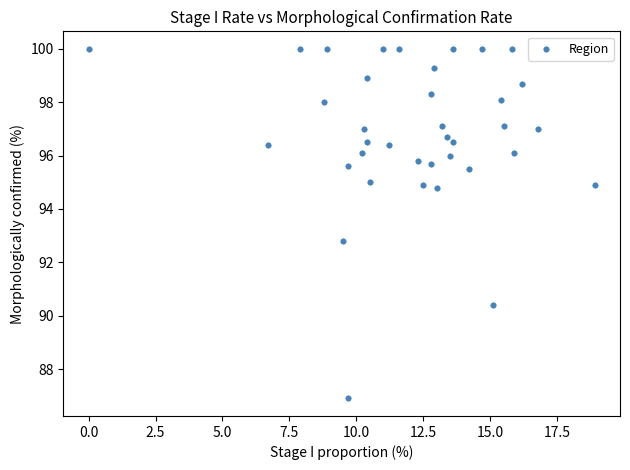

What Y value in the scatter plot is closest to 93?

92.8